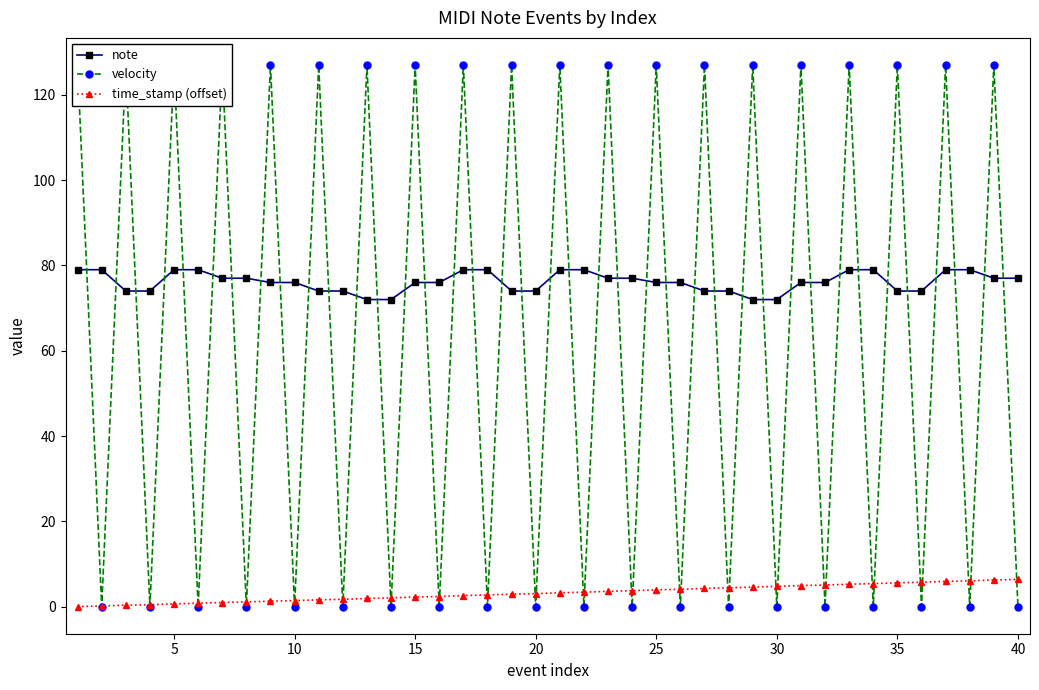

True or false: note and time_stamp (offset) intersect in this chart.

False